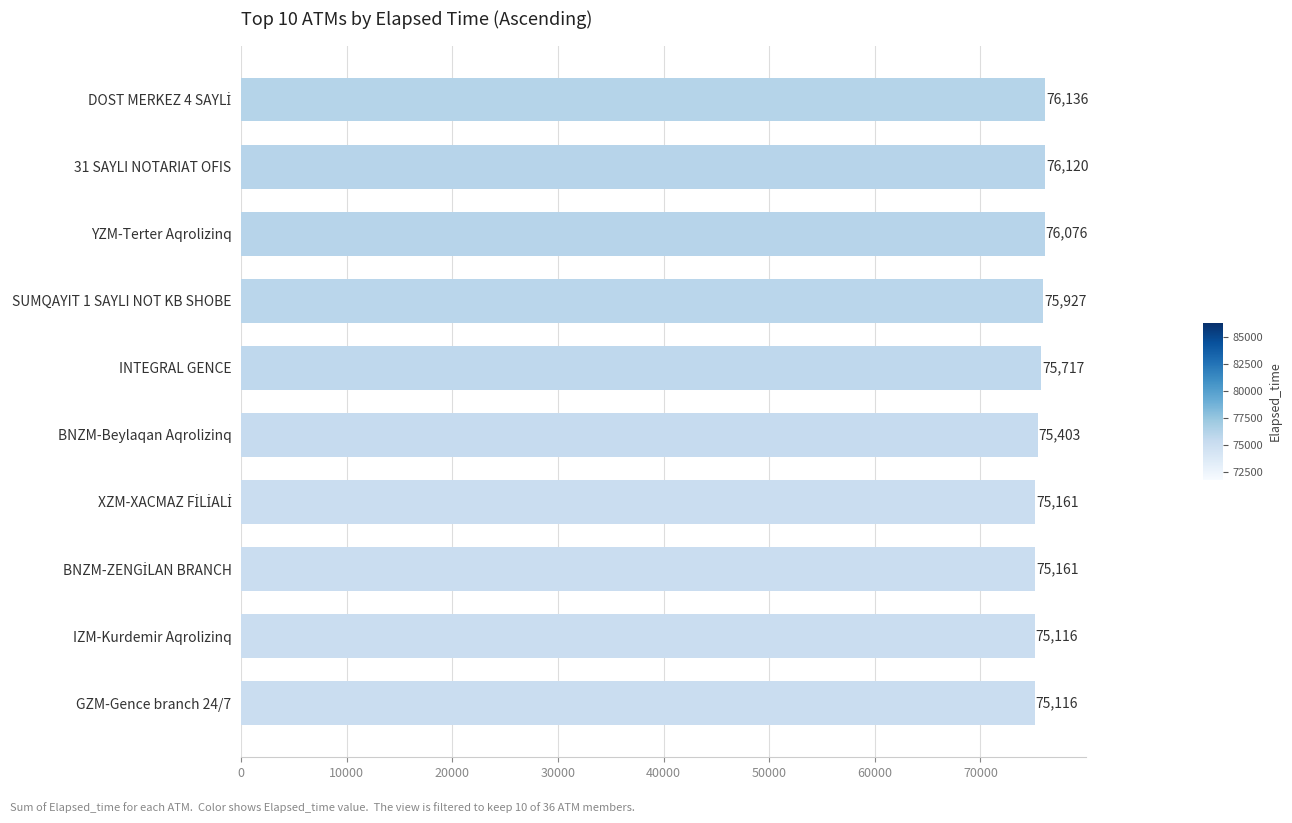

Reading top to bottom, list all the values displayed in this chart.

76136	76120	76076	75927	75717	75403	75161	75161	75116	75116